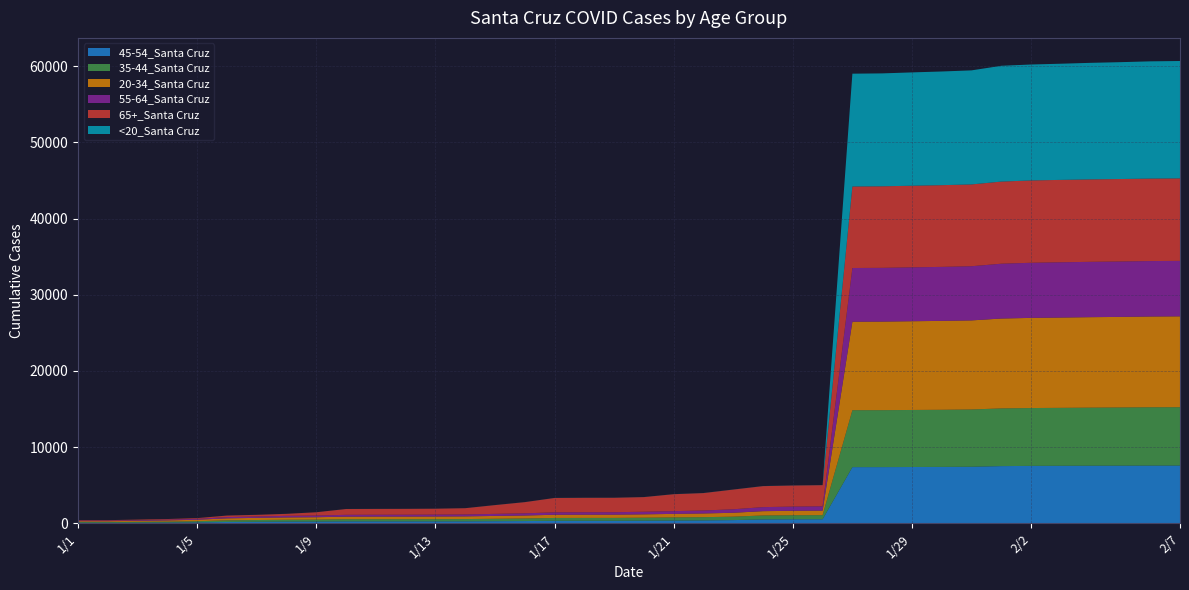

Reading left to right, extract all data points from this chart.

45-54_Santa Cruz: 59	59	69	87	111	164	189	212	219	240	240	240	242	244	265	284	322	323	323	339	356	371	411	503	517	522	7364	7367	7381	7395	7416	7498	7529	7541	7551	7559	7568	7573
35-44_Santa Cruz: 97	97	115	125	157	213	233	248	258	285	288	289	294	304	320	341	371	376	378	388	405	426	453	517	532	539	7474	7477	7489	7498	7517	7578	7594	7607	7624	7638	7655	7659
20-34_Santa Cruz: 110	111	132	159	190	266	282	302	312	339	345	346	348	353	373	388	419	425	425	441	465	485	510	564	585	597	11617	11627	11650	11672	11695	11798	11836	11854	11878	11891	11916	11929
55-64_Santa Cruz: 68	69	84	96	117	162	181	209	220	241	241	243	247	252	271	288	318	320	322	341	363	388	459	532	552	564	7052	7057	7074	7090	7113	7197	7236	7257	7266	7274	7281	7282
65+_Santa Cruz: 67	68	75	85	95	200	216	261	431	760	765	769	776	820	1150	1466	1885	1893	1895	1921	2220	2288	2584	2754	2765	2775	10701	10706	10714	10727	10739	10782	10807	10817	10823	10827	10827	10829
<20_Santa Cruz: 3	3	3	3	4	6	6	6	6	6	6	6	6	6	8	8	9	9	9	9	10	11	11	12	12	12	14811	14823	14879	14924	14973	15202	15221	15250	15300	15341	15391	15411